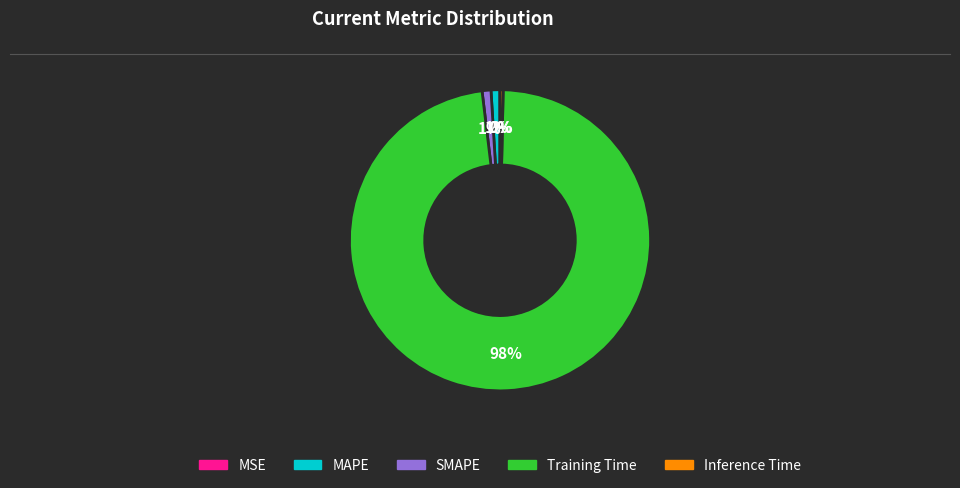

To the nearest percent, what portion does SMAPE represent?

1%